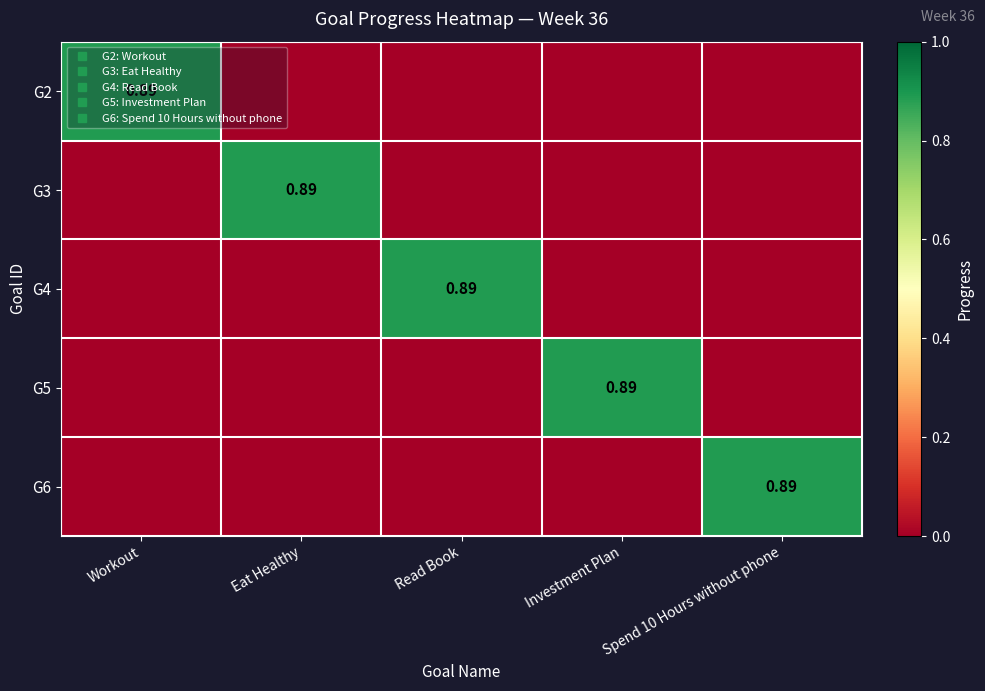

How many values in G5 are above zero?

1